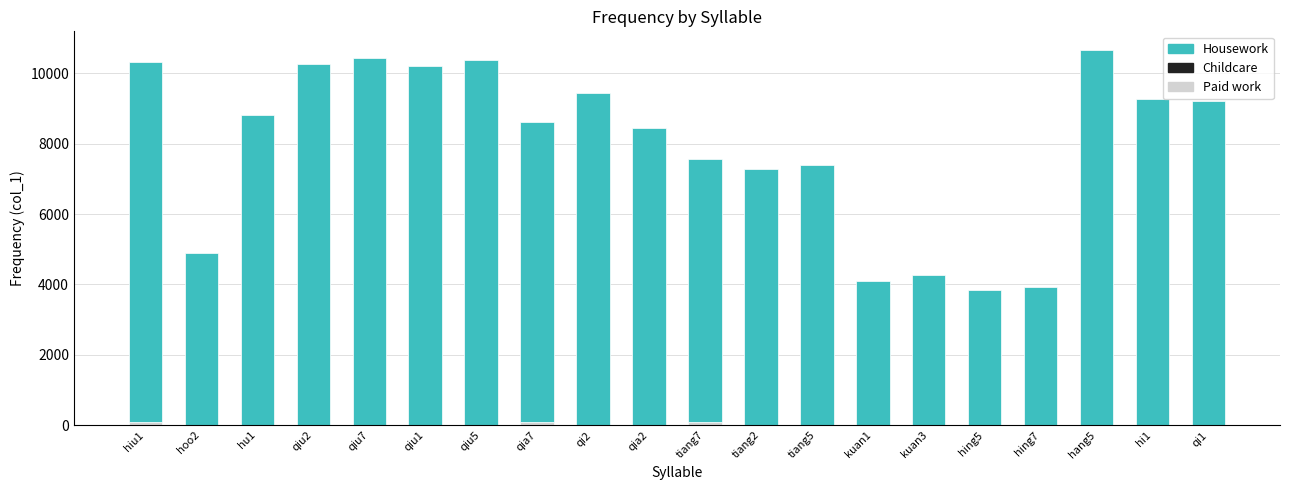

What is the total value across all series at qia2?

8453